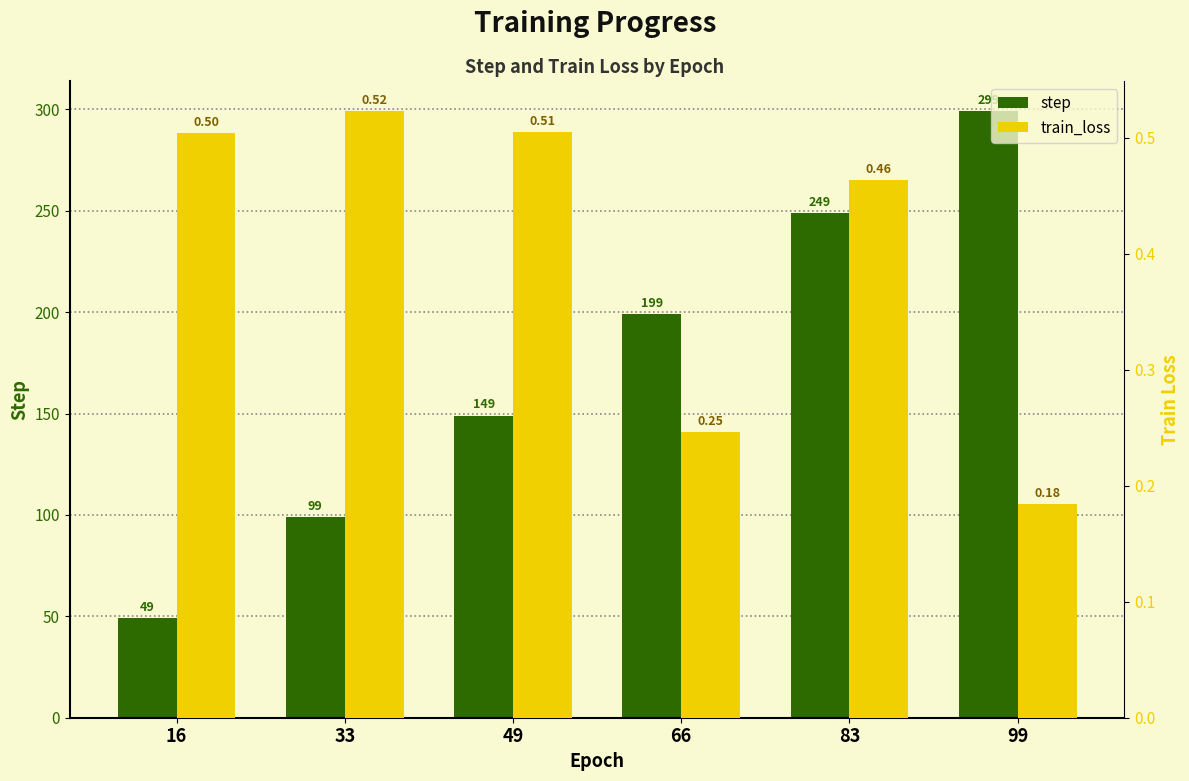

What is the value of the train_loss bar at the 1st from the left?

0.5